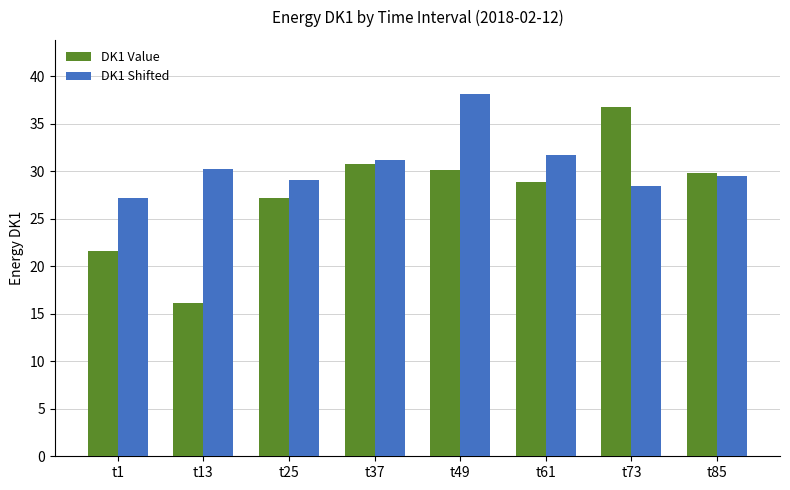

Reading left to right, list all the values displayed in this chart.

DK1 Value: 21.6	16.1	27.2	30.8	30.2	28.9	36.8	29.9
DK1 Shifted: 27.2	30.2	29.1	31.1	38.1	31.8	28.4	29.5